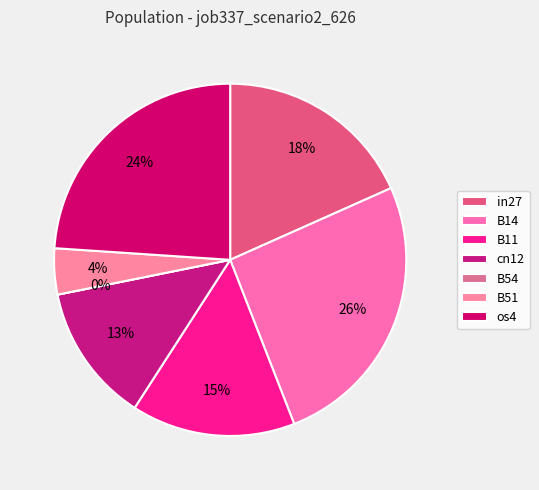

Does any single category account for the majority?

No